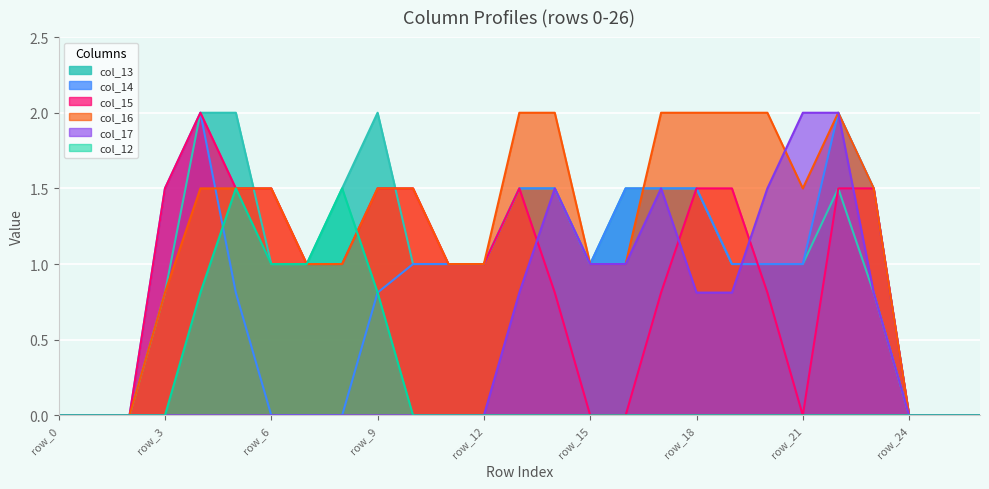

True or false: col_16 has more than 0 points higher than both neighbors.

True